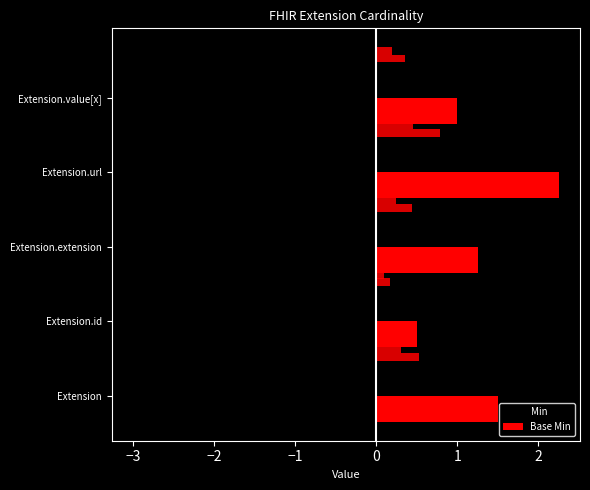

Rank the series by their maximum value, from lowest to highest.

Min, Base Min